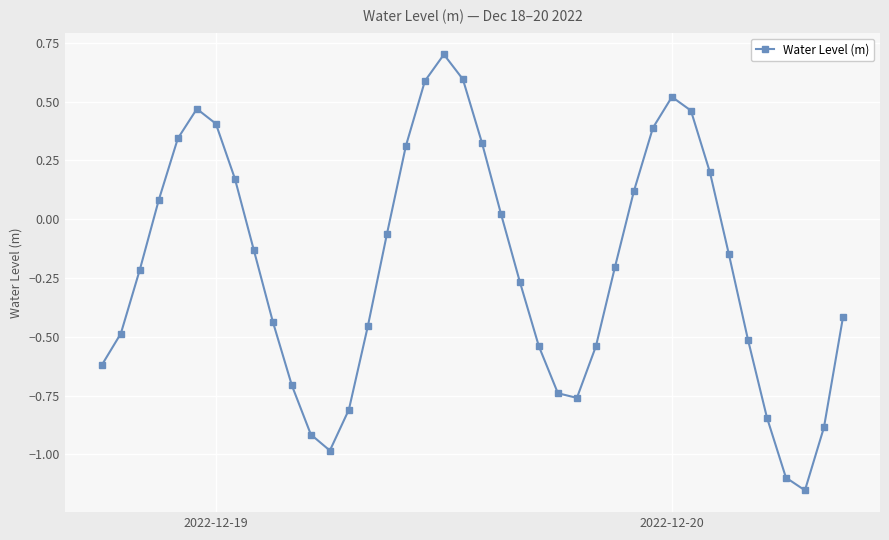

What is the sum of all values?

-8.2